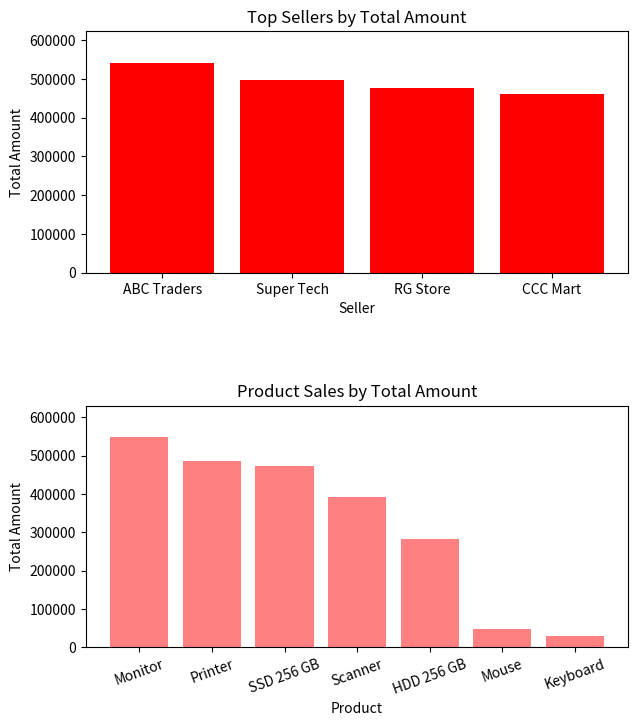

Between Mouse and Scanner, which is larger?

Scanner